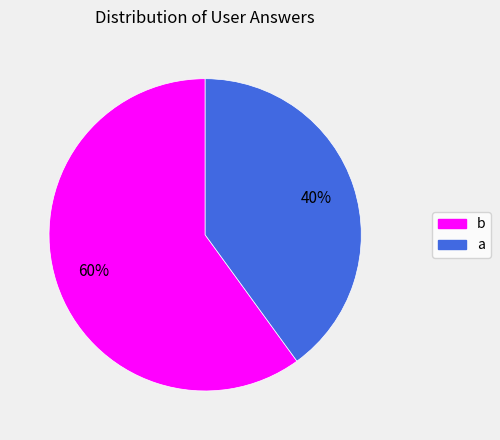

To the nearest percent, what portion does b represent?

60%